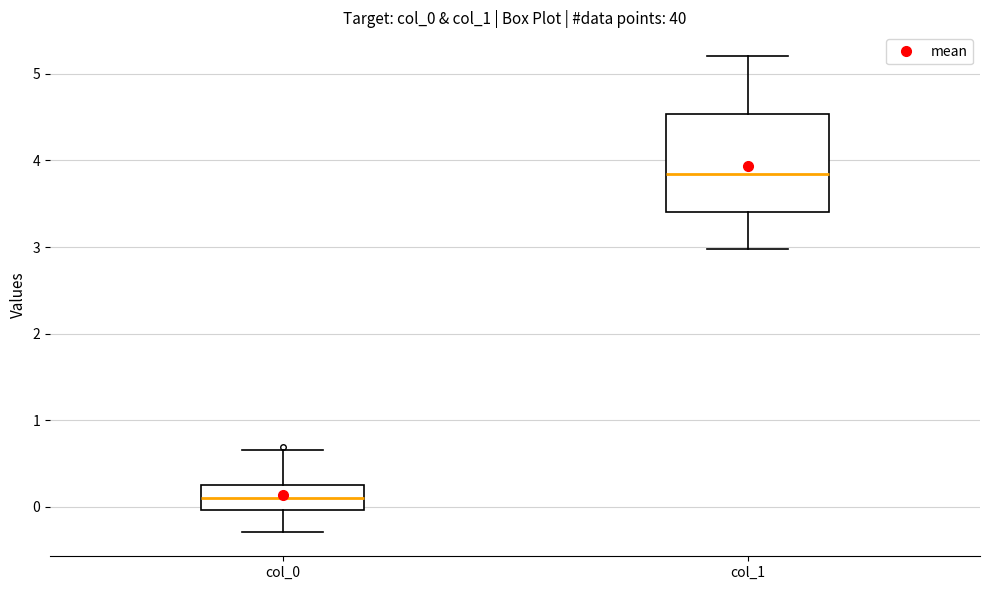

Where does the upper whisker of the box for col_0 end on the y-axis? The values are not printed on the chart, so give them approximately, as read against the axis.

0.7